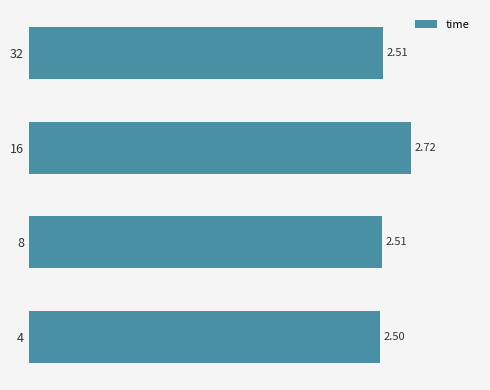

What is the sum of all values?

10.2